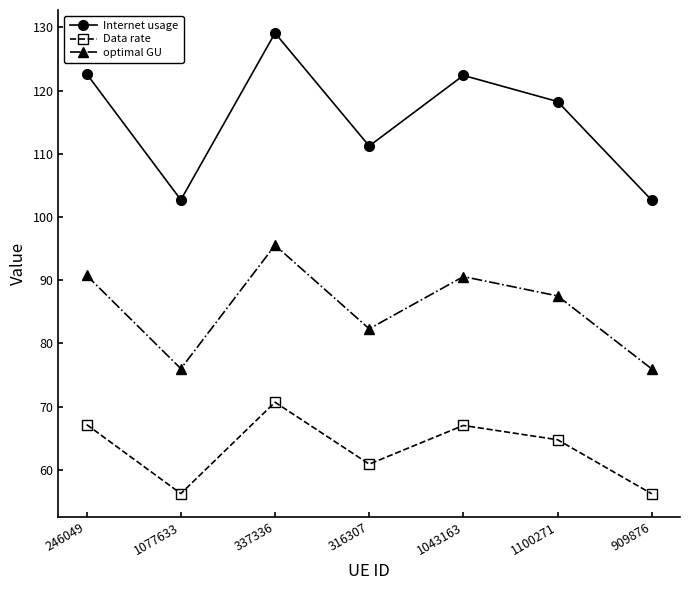

Which category has the highest value in the Internet usage series?

337336